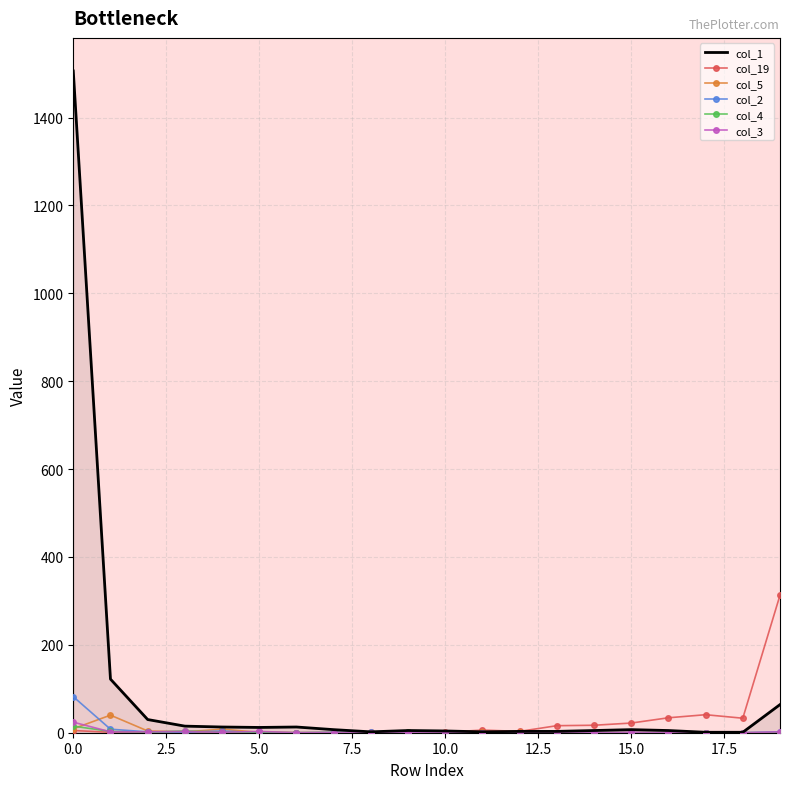

What is the greatest value displayed?

1506